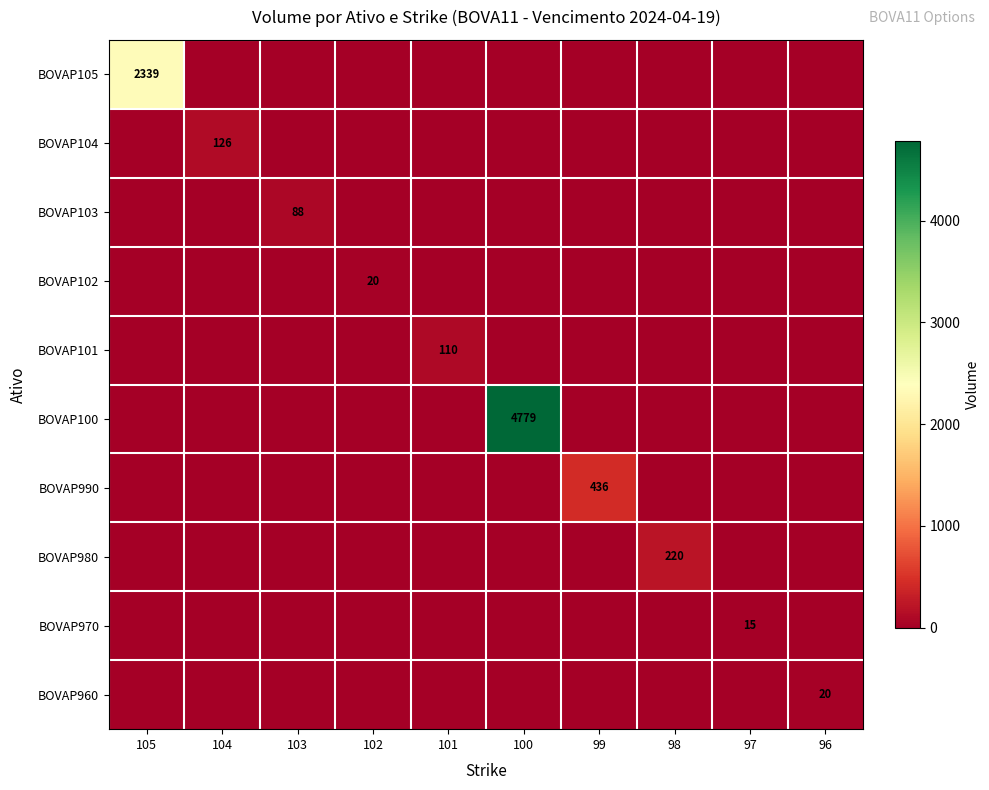

What is the greatest value displayed?

4778.6